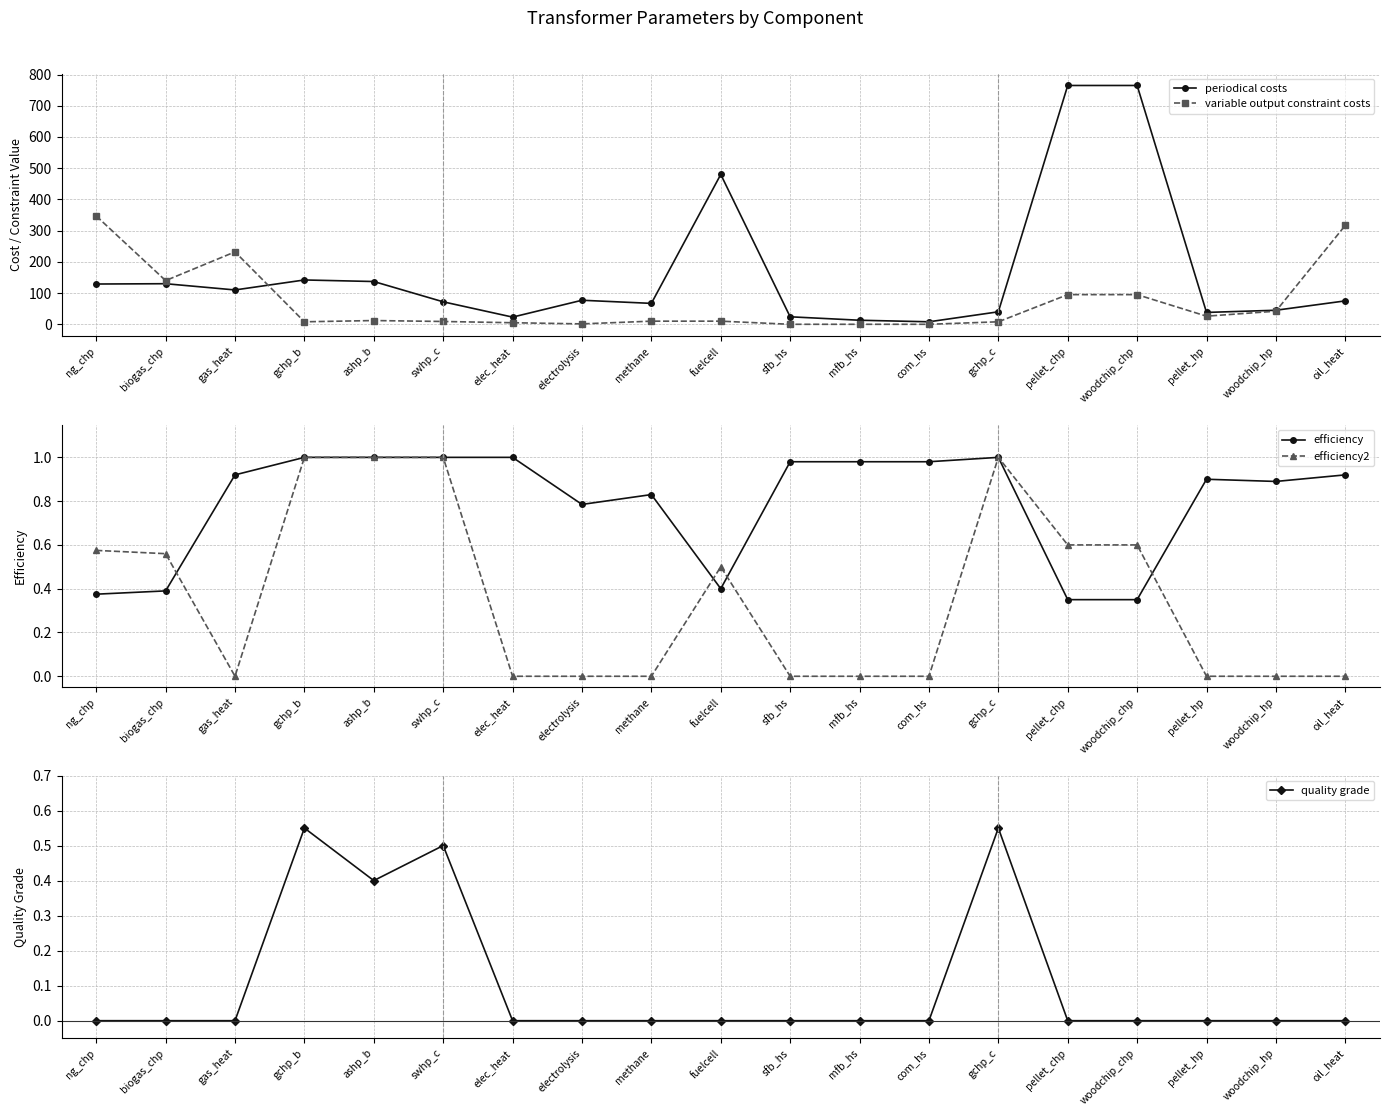

The value of quality grade at woodchip_hp is 0.0. True or false?

True